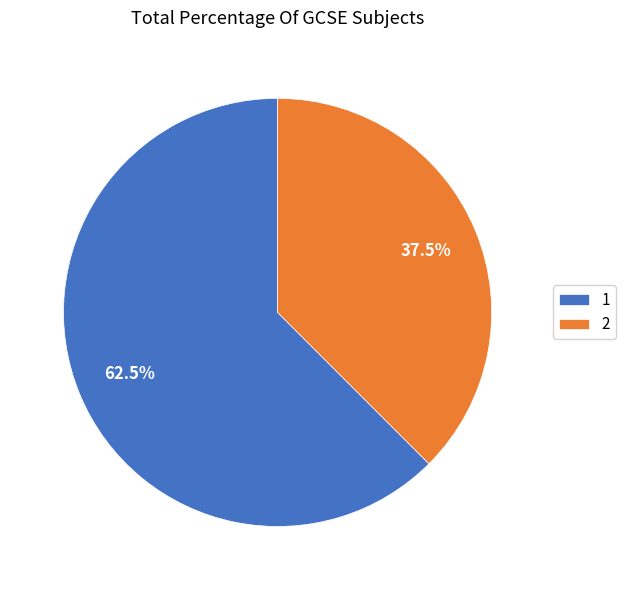

What is the total percentage of 2 and 1?

100.0%